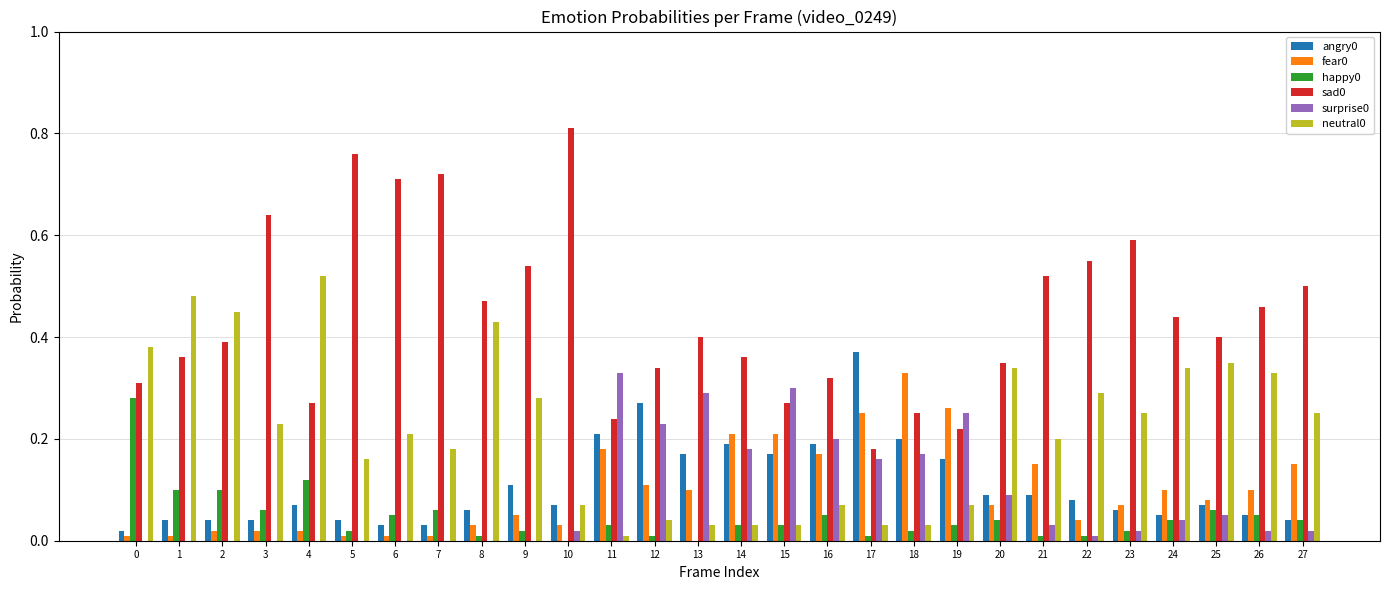

Which category has the highest value across all series?

10